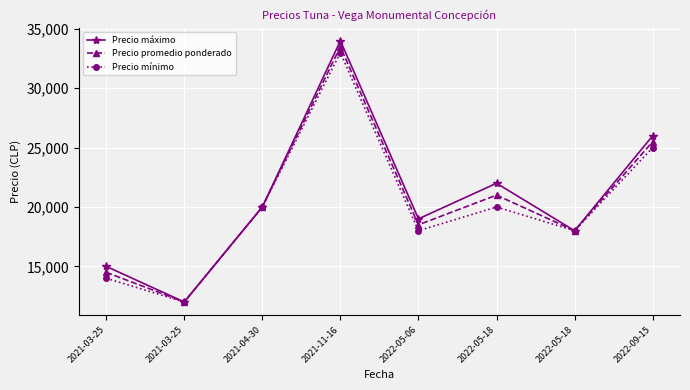

What are all the series names shown in the legend?

Precio máximo, Precio promedio ponderado, Precio mínimo